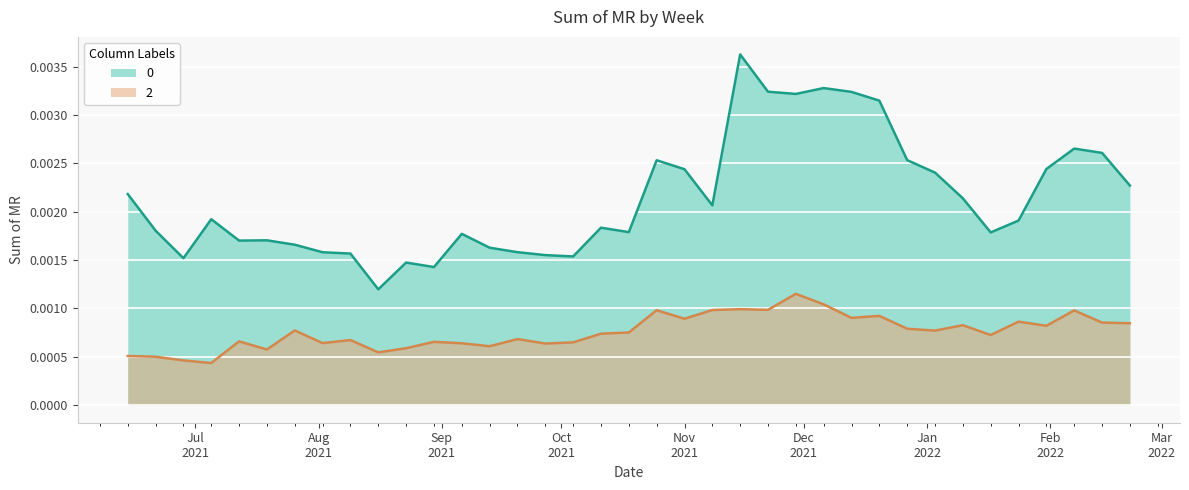

Is the value of 2 at 2021-07-12 greater than the value of 0 at 2022-02-21?

No